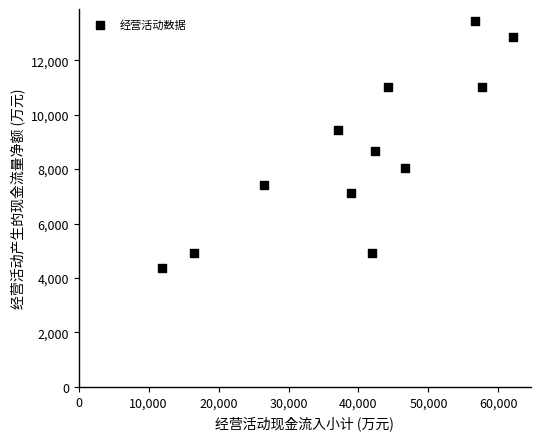

What Y value in the scatter plot is closest to 8906?

8659